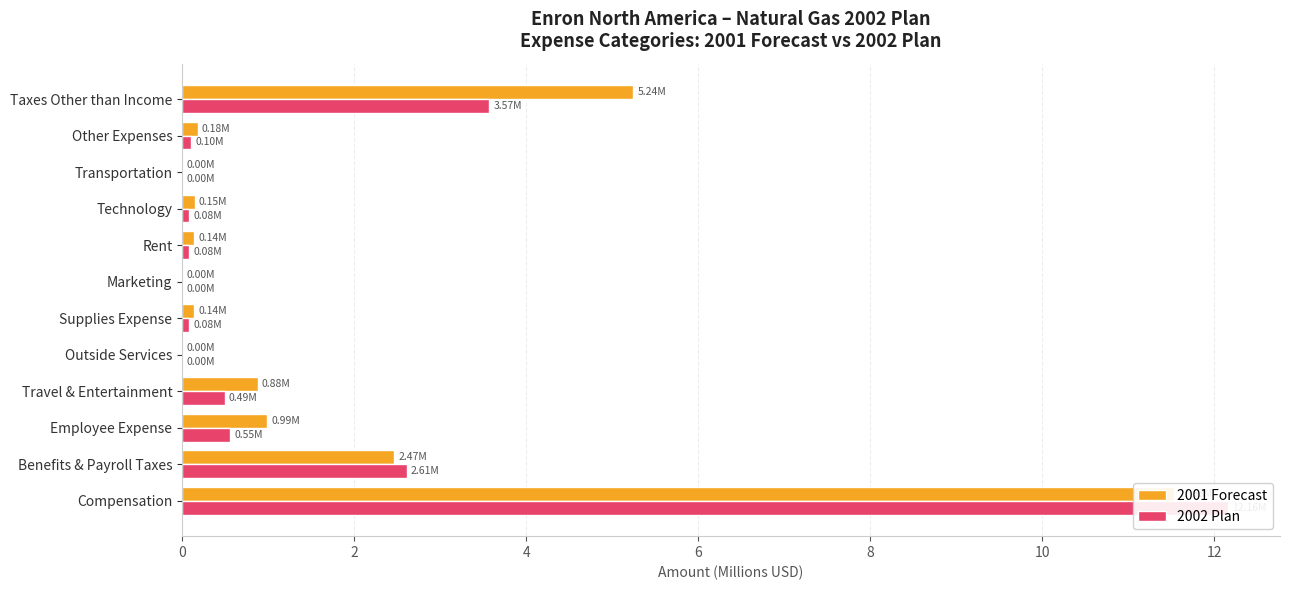

How many groups of bars are there?

12